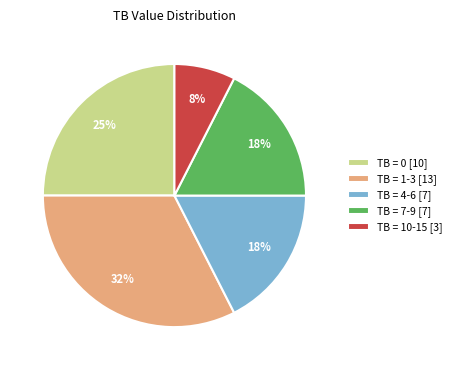

How many slices are in this pie chart?

5